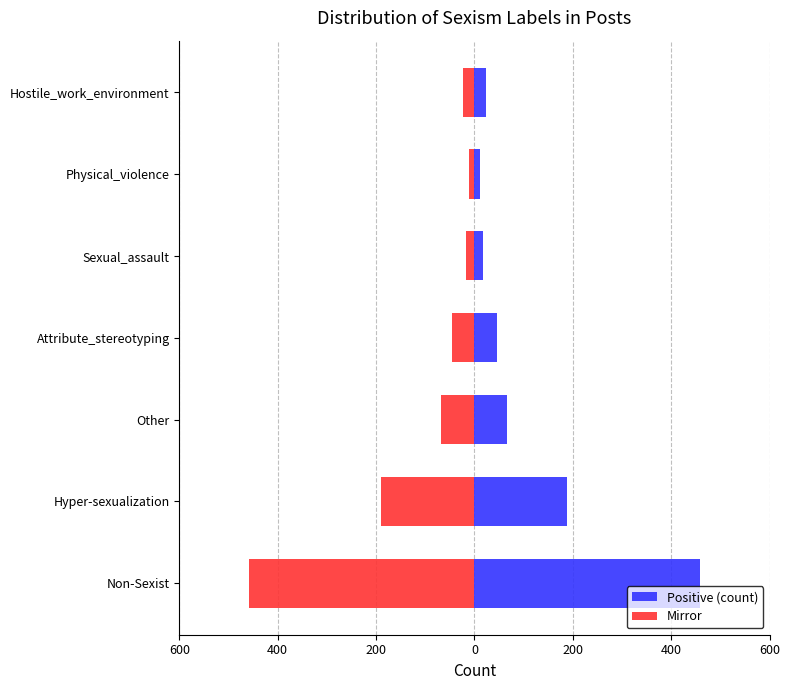

How many data points in Mirror are less than -45?

3